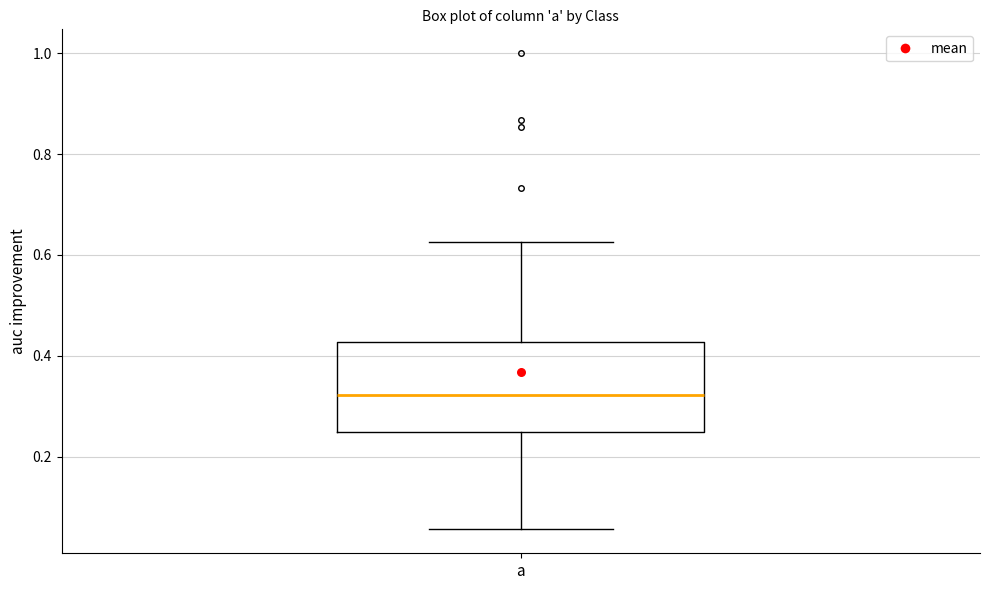

Read this box plot against the y-axis: the position of the median line, the range covered by the box, and the ends of both whiskers. The values are not printed on the chart, so give them approximately, as read against the axis.

median 0.32, box 0.24 to 0.42, whiskers 0.06 to 0.62